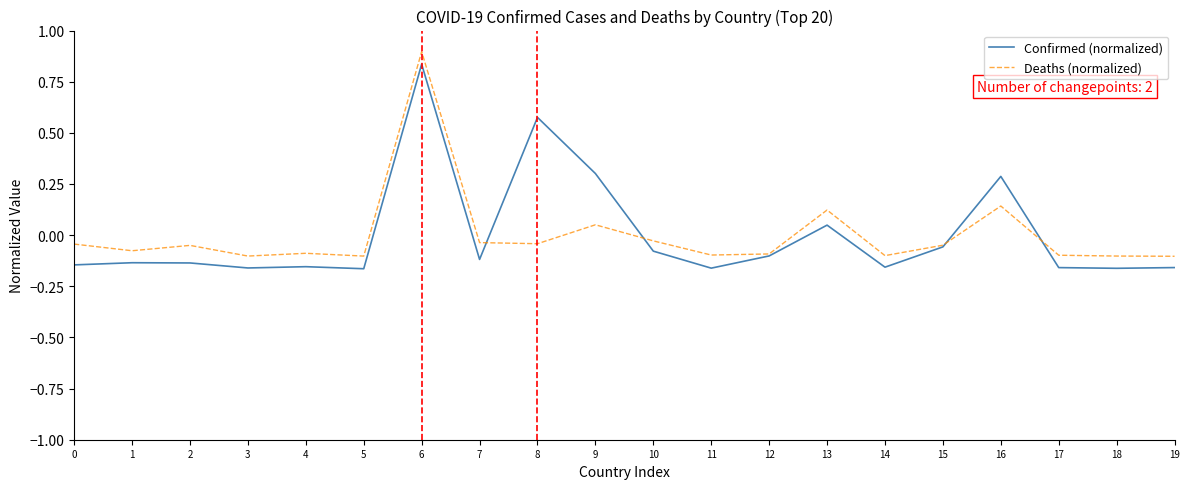

Where does the Confirmed (normalized) series first go above 0?

6